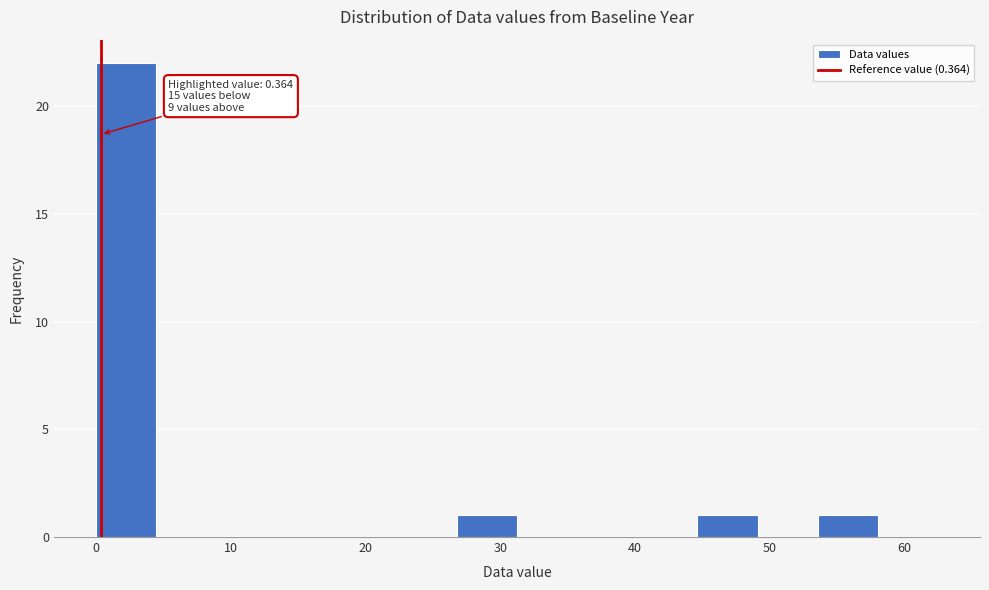

Over which range of the x-axis is the bar tallest?

0 to 4